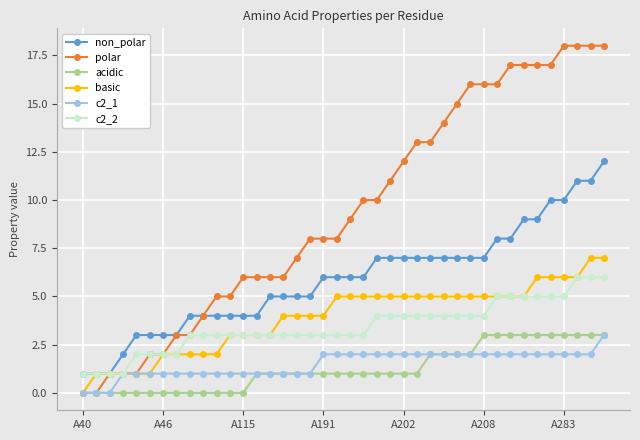

What is the value of the non_polar point at the 28th from the left?

7